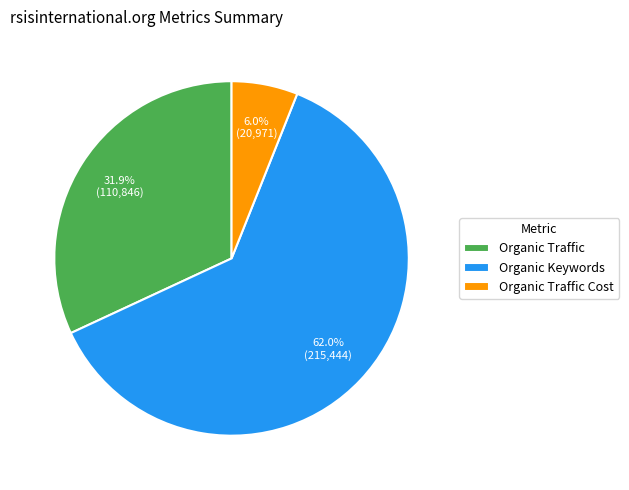

What is the smallest slice in the pie chart?

Organic Traffic Cost